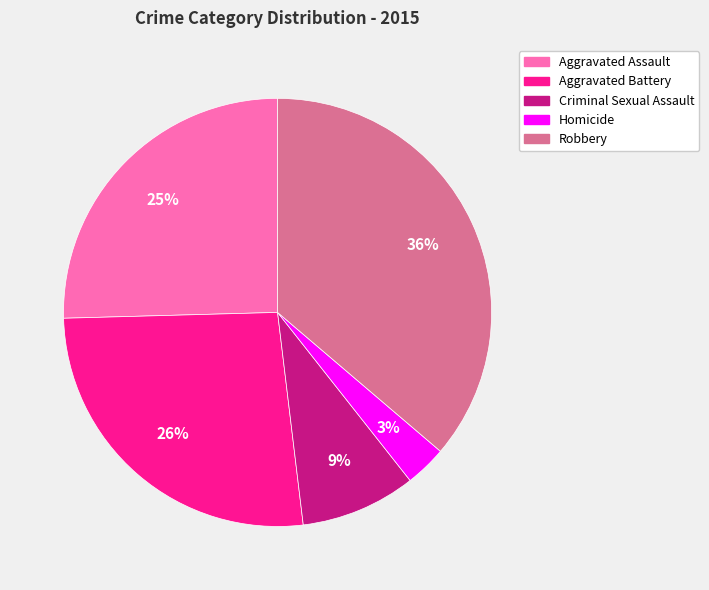

To the nearest percent, what percentage of the pie is Criminal Sexual Assault?

9%